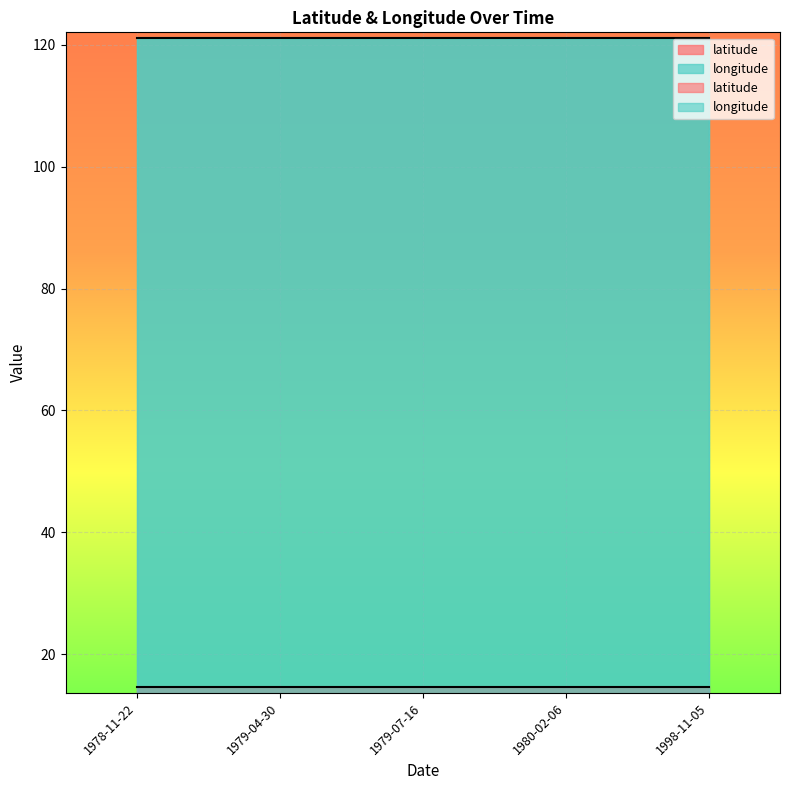

List the series in order of their overall mean, highest first.

longitude, latitude